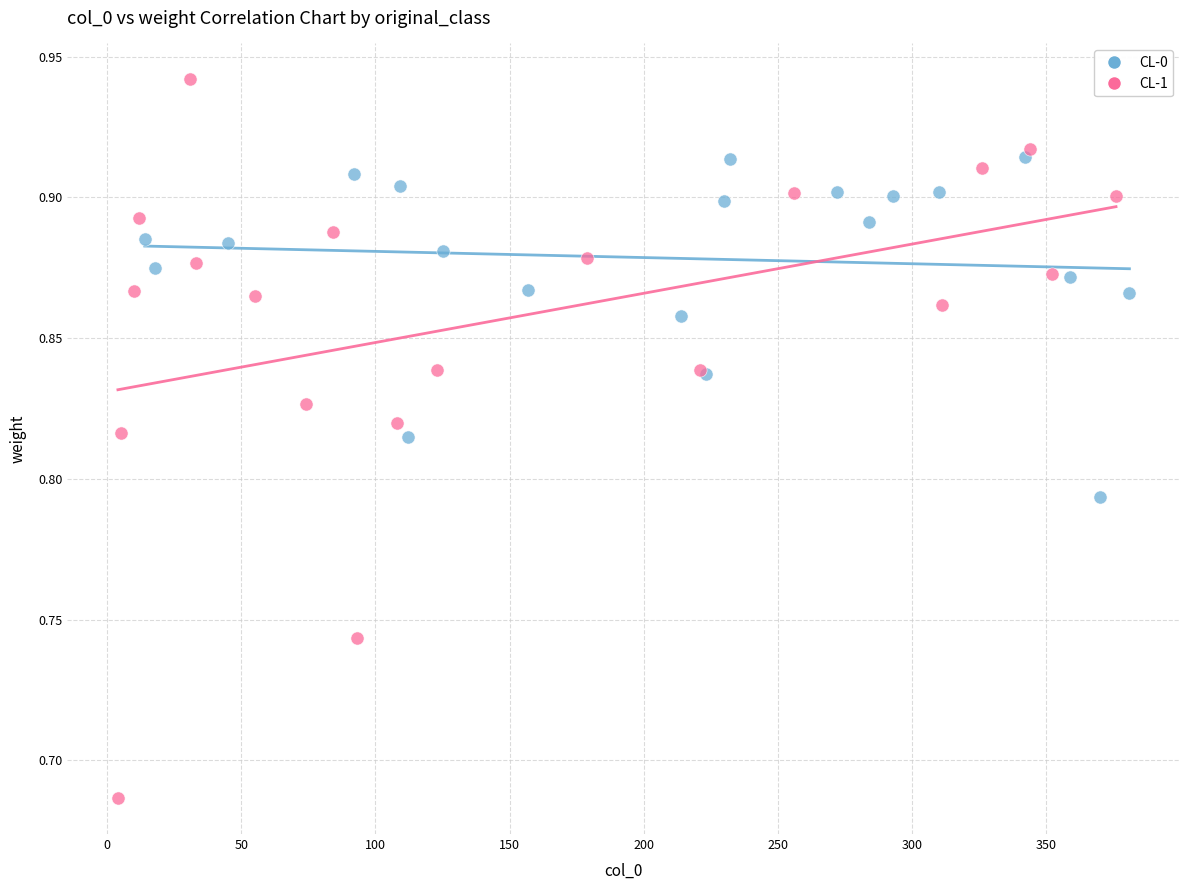

What are all the series names shown in the legend?

CL-0, CL-1